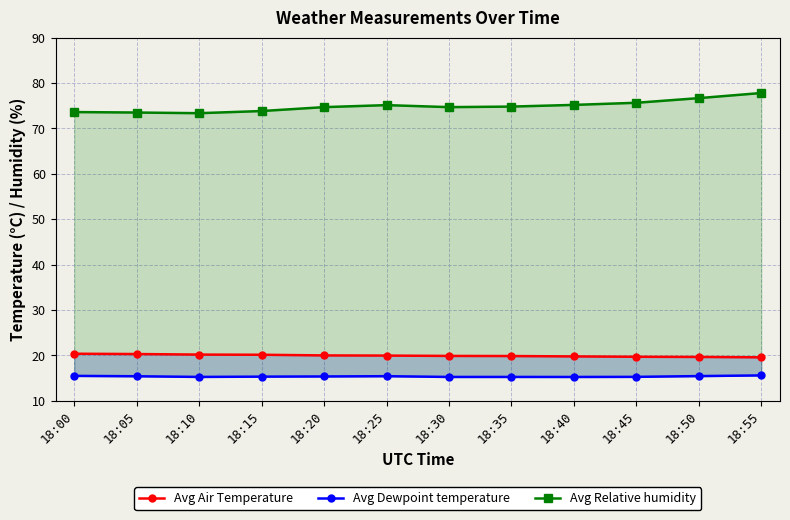

True or false: Avg Relative humidity has more than 1 interior local peaks.

False